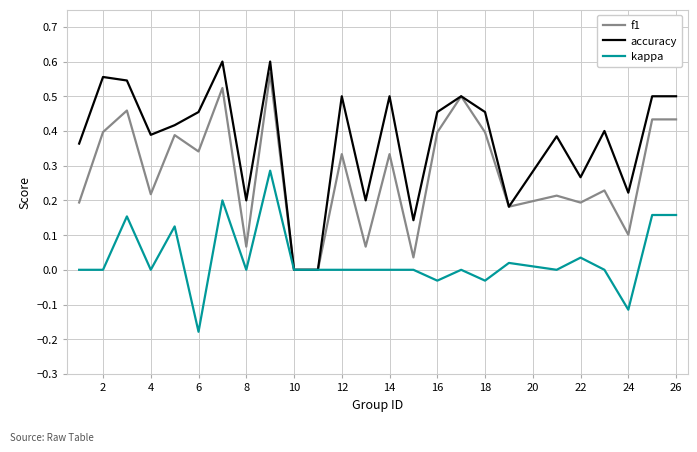

Does the chart display data point markers on the line(s)?

No